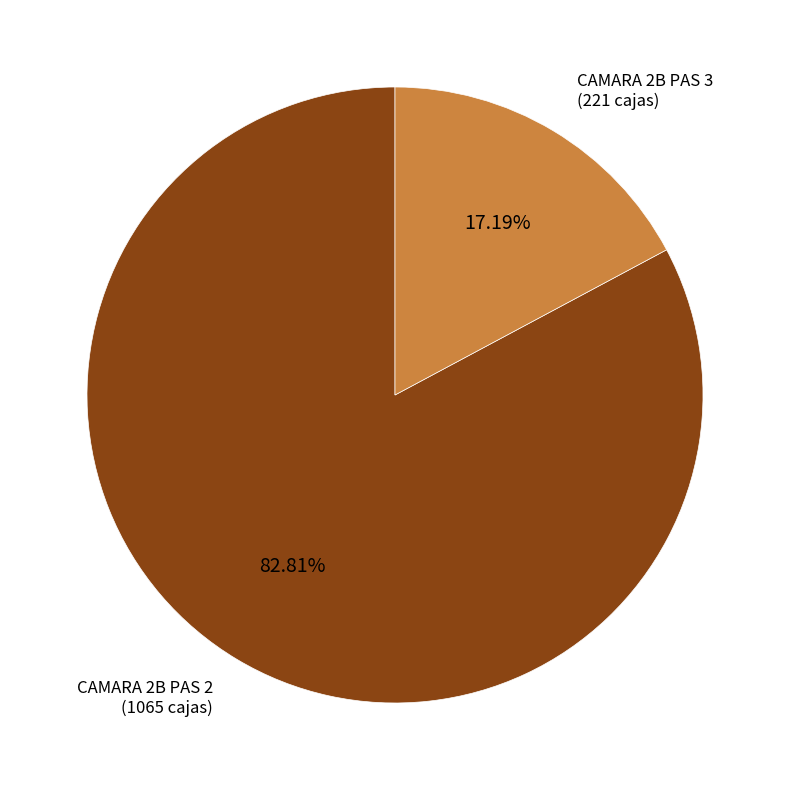

Between CAMARA 2B PAS 2 and CAMARA 2B PAS 3, which is larger?

CAMARA 2B PAS 2